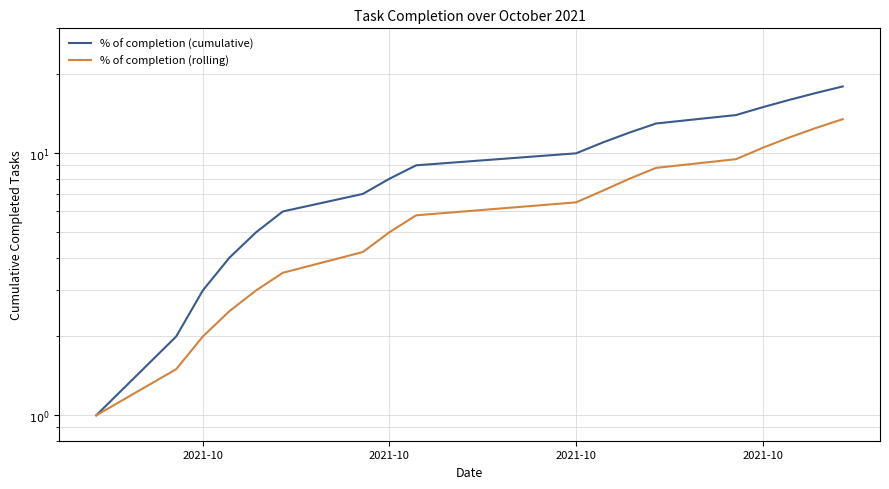

How many data points in % of completion (rolling) are less than 6?

9